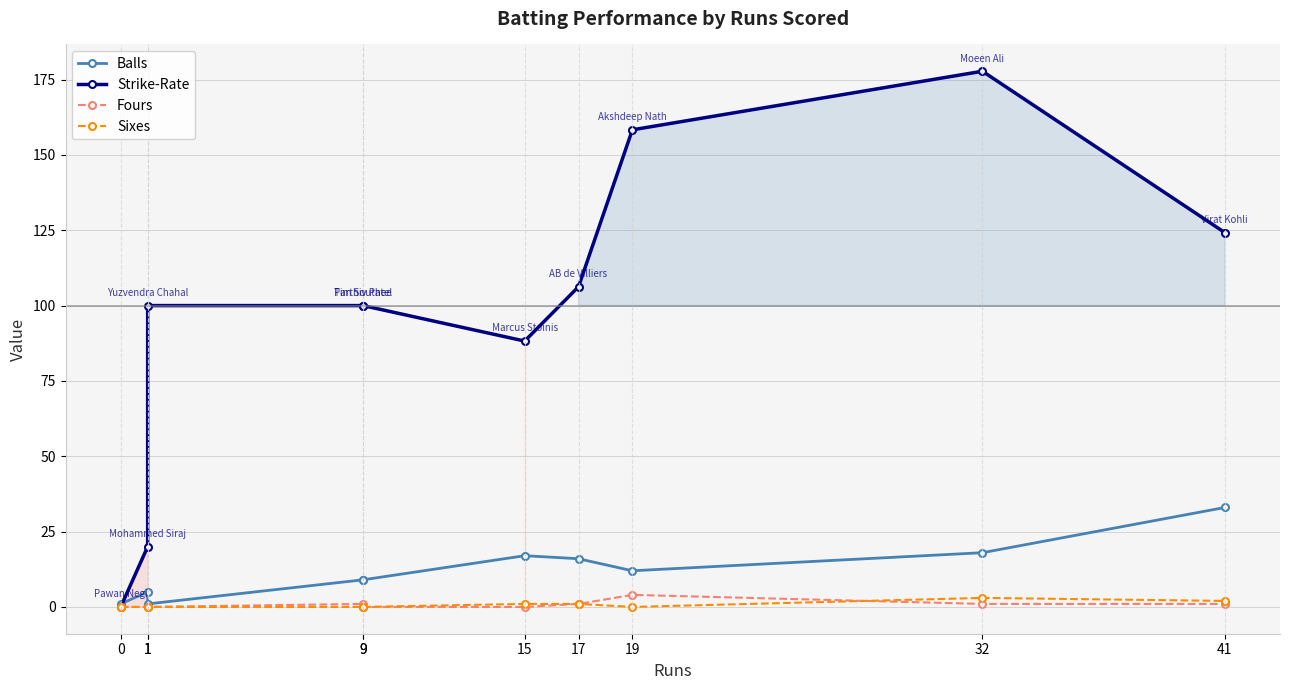

How many lines are shown in the chart?

4